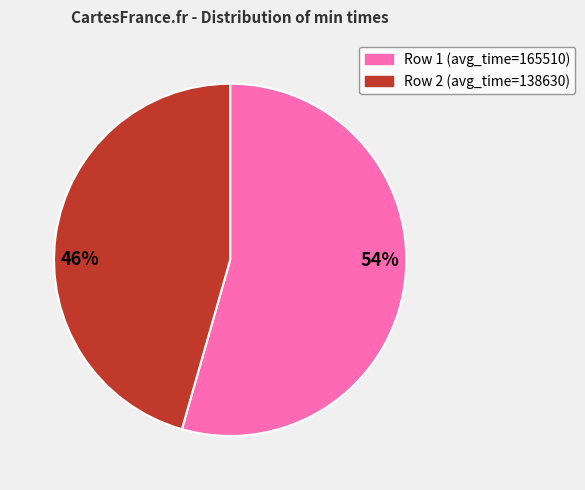

To the nearest percent, what percentage of the pie is Row 2 (avg_time=138630)?

46%